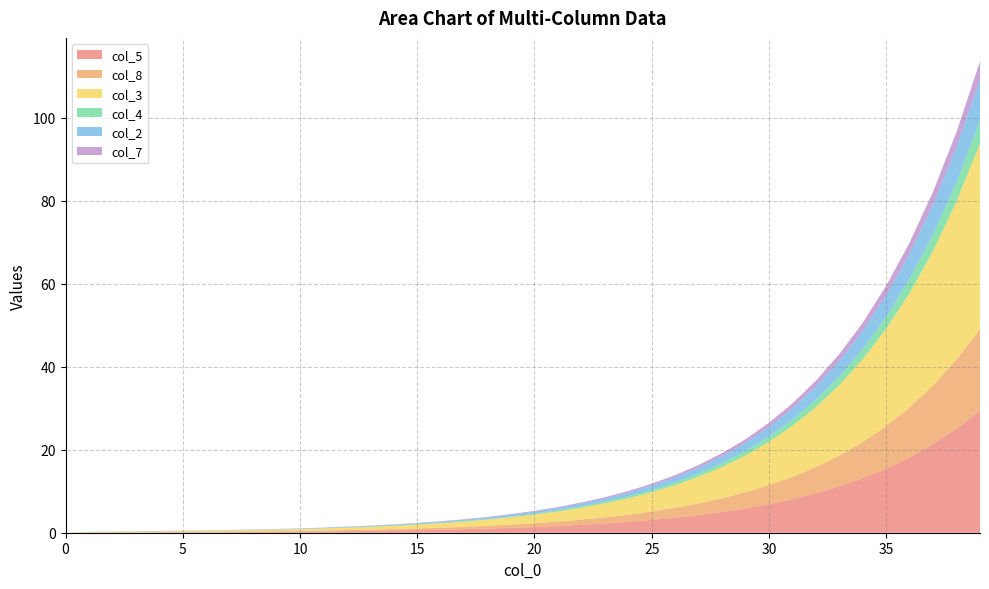

Reading right to left, list all the values displayed in this chart.

col_5: 29.5	25.1	21.3	18.1	15.4	13.1	11.2	9.5	8.1	6.9	5.8	5.0	4.2	3.6	3.1	2.6	2.2	1.9	1.6	1.4	1.2	1.0	0.8	0.7	0.6	0.5	0.4	0.4	0.3	0.3	0.2	0.2	0.2	0.1	0.1	0.1	0.1	0.0	0.0	0.0
col_8: 19.6	16.7	14.2	12.1	10.3	8.7	7.4	6.3	5.4	4.6	3.9	3.3	2.8	2.4	2.0	1.7	1.5	1.3	1.1	0.9	0.8	0.7	0.6	0.5	0.4	0.3	0.3	0.2	0.2	0.2	0.1	0.1	0.1	0.1	0.1	0.0	0.0	0.0	0.0	0.0
col_3: 44.8	38.1	32.4	27.6	23.5	20.0	17.0	14.4	12.3	10.5	8.9	7.6	6.4	5.5	4.7	4.0	3.4	2.9	2.4	2.1	1.8	1.5	1.3	1.1	0.9	0.8	0.7	0.6	0.5	0.4	0.4	0.3	0.3	0.3	0.2	0.2	0.2	0.2	0.2	0.0
col_4: 5.5	4.6	4.0	3.4	2.9	2.4	2.1	1.8	1.5	1.3	1.1	0.9	0.8	0.7	0.6	0.5	0.4	0.3	0.3	0.2	0.2	0.2	0.2	0.1	0.1	0.1	0.1	0.1	0.1	0.1	0.0	0.0	0.0	0.0	0.0	0.0	0.0	0.0	0.0	0.0
col_2: 10.0	8.5	7.2	6.1	5.2	4.4	3.8	3.2	2.7	2.3	2.0	1.7	1.4	1.2	1.0	0.9	0.8	0.6	0.5	0.5	0.4	0.3	0.3	0.2	0.2	0.2	0.1	0.1	0.1	0.1	0.1	0.1	0.1	0.1	0.1	0.1	0.1	0.1	0.0	0.0
col_7: 4.3	3.7	3.1	2.6	2.3	1.9	1.6	1.4	1.2	1.0	0.8	0.7	0.6	0.5	0.5	0.4	0.3	0.3	0.2	0.2	0.2	0.1	0.1	0.1	0.1	0.1	0.1	0.1	0.1	0.0	0.0	0.0	0.0	0.0	0.0	0.0	0.0	0.0	0.0	0.0